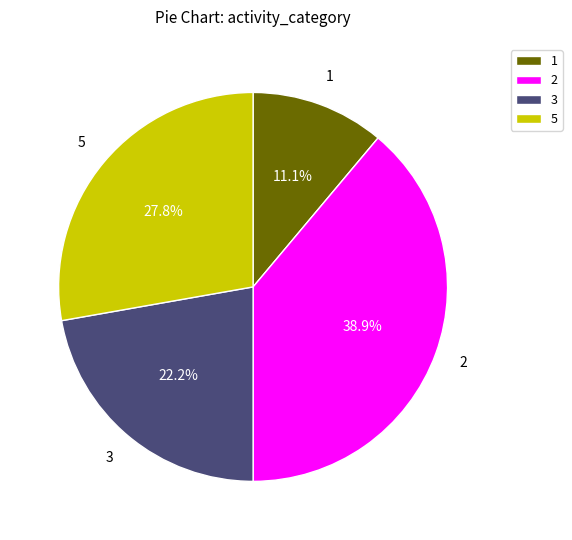

Is it true that 1 is 21% of the pie?

False